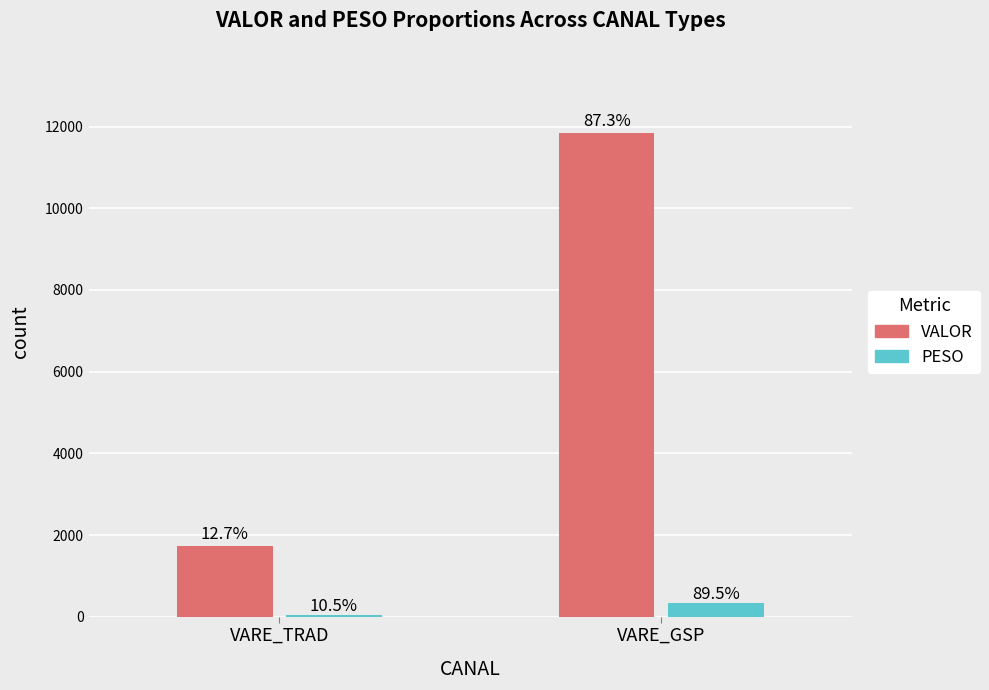

What is the minimum value shown in the chart?

40.0